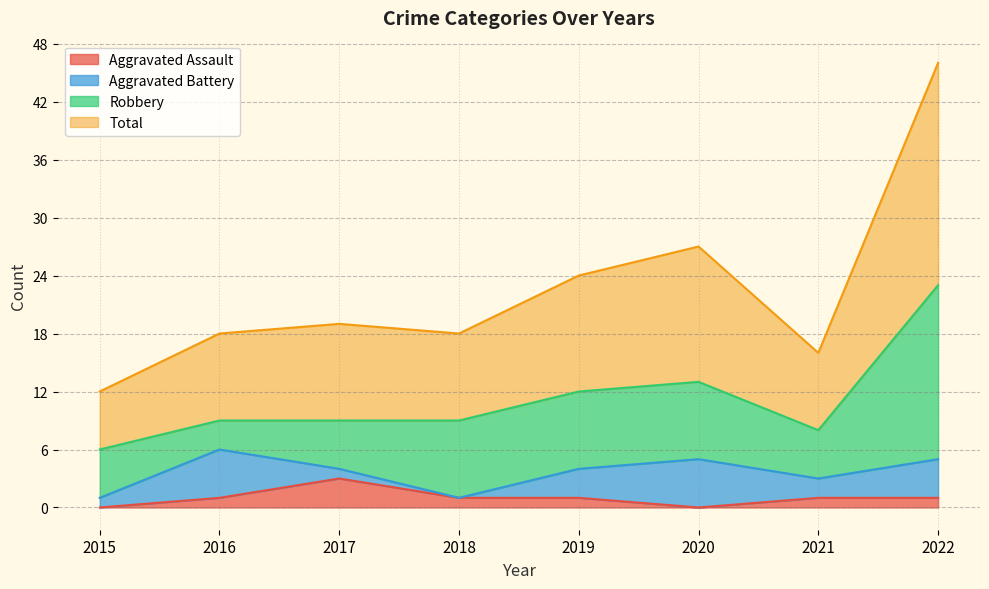

Which has a higher value, 2022 or 2019?

2022